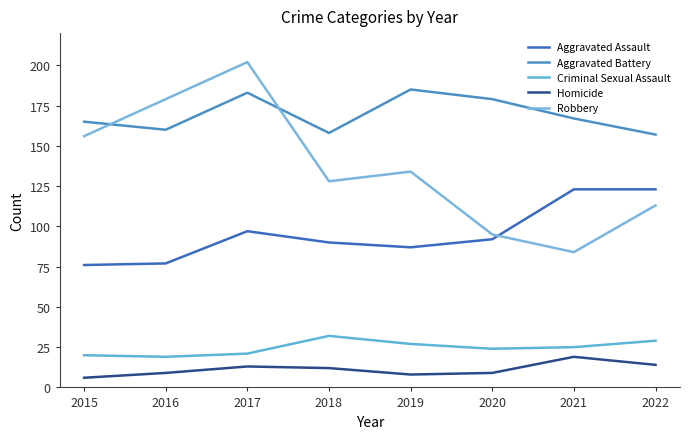

The value of Robbery at 2017 is 86. True or false?

False